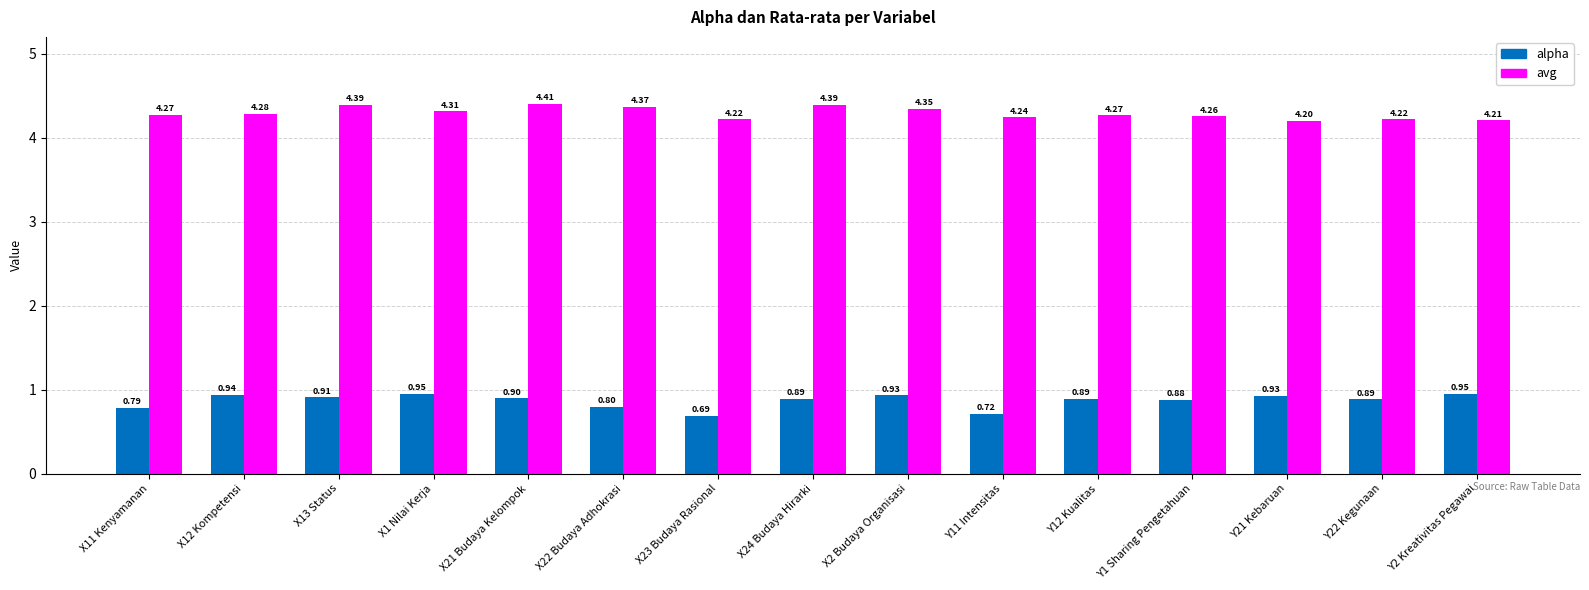

Is it true that avg equals 4.3 at X1 Nilai Kerja?

True